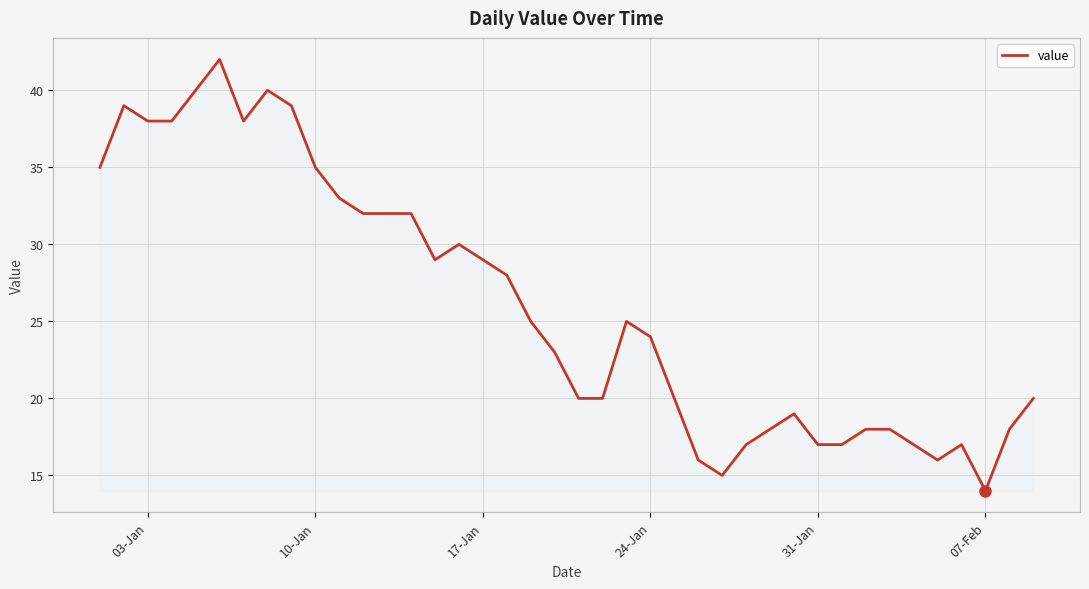

What is the smallest value displayed?

14